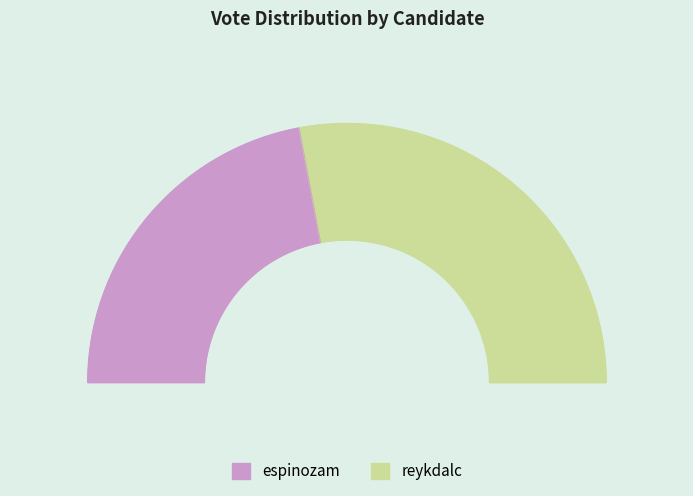

True or false: espinozam accounts for 44% of the total.

True